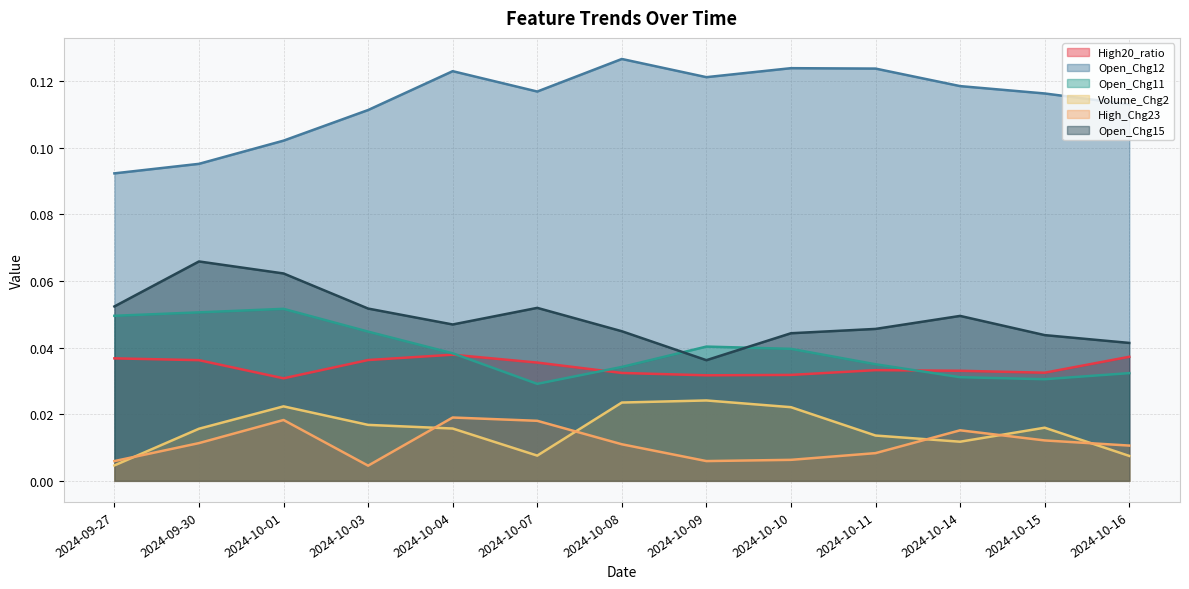

In High20_ratio, how many points are higher than both neighbors (excluding endpoints)?

2